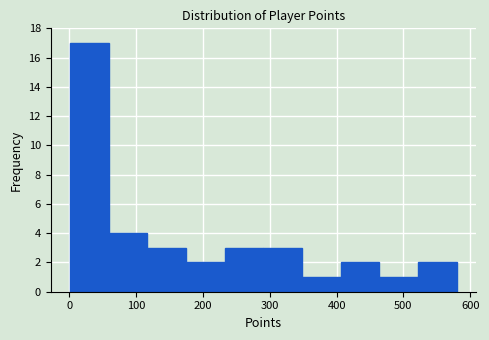

Over which range of the x-axis is the bar tallest?

0 to 60